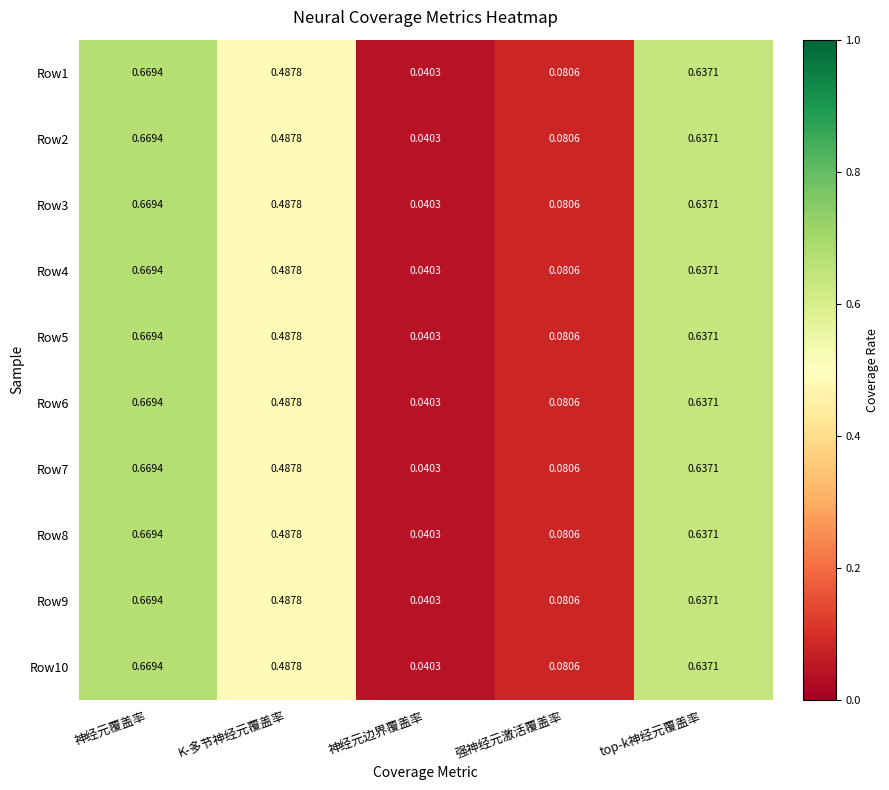

Where is Row1 nearest to the value 0?

神经元边界覆盖率